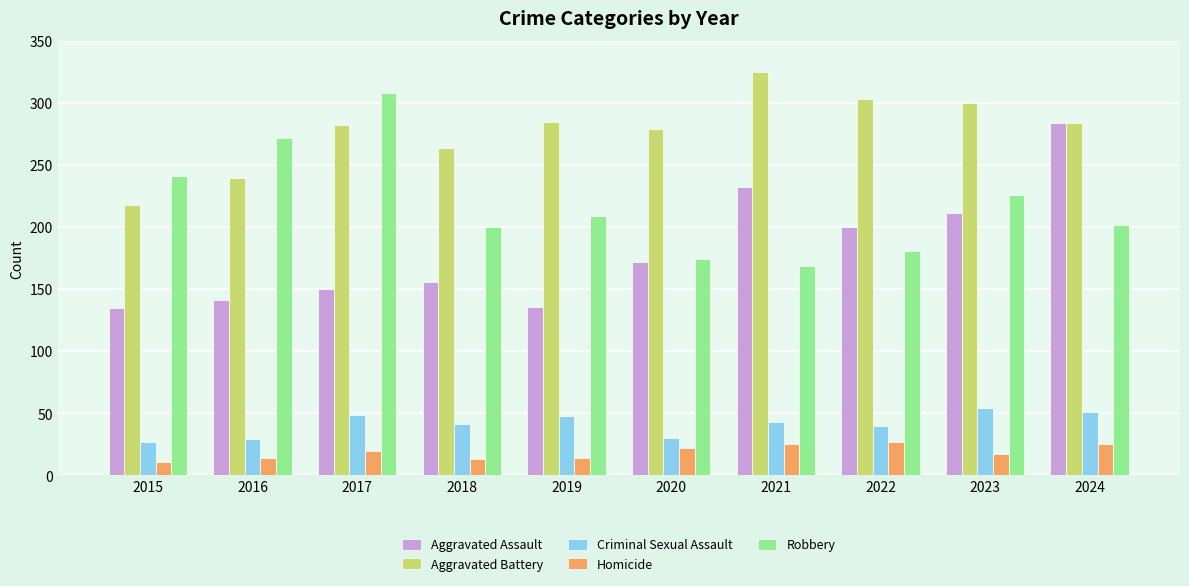

What is the total value across all series at 2023?

808